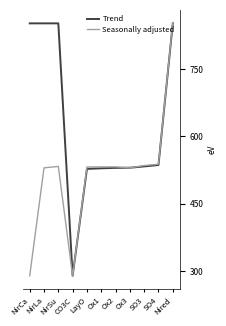

Read the Trend value at NirLa.

851.3